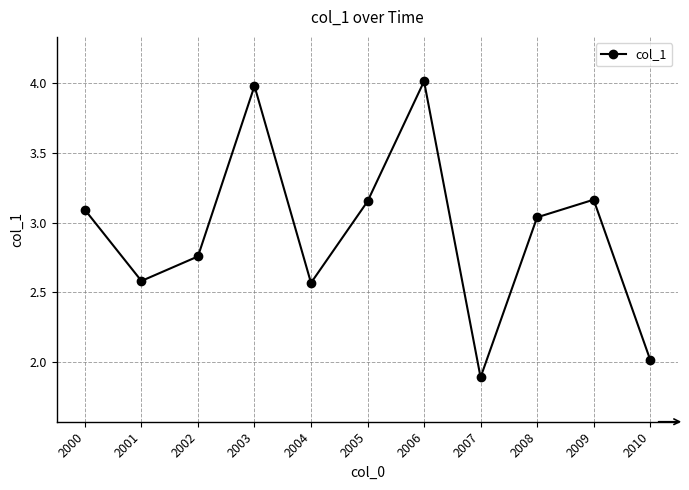

True or false: there are more than 0 points higher than both neighbors.

True